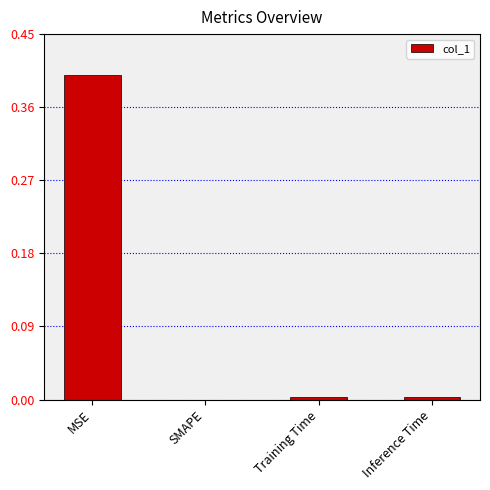

What is the greatest value displayed?

0.4